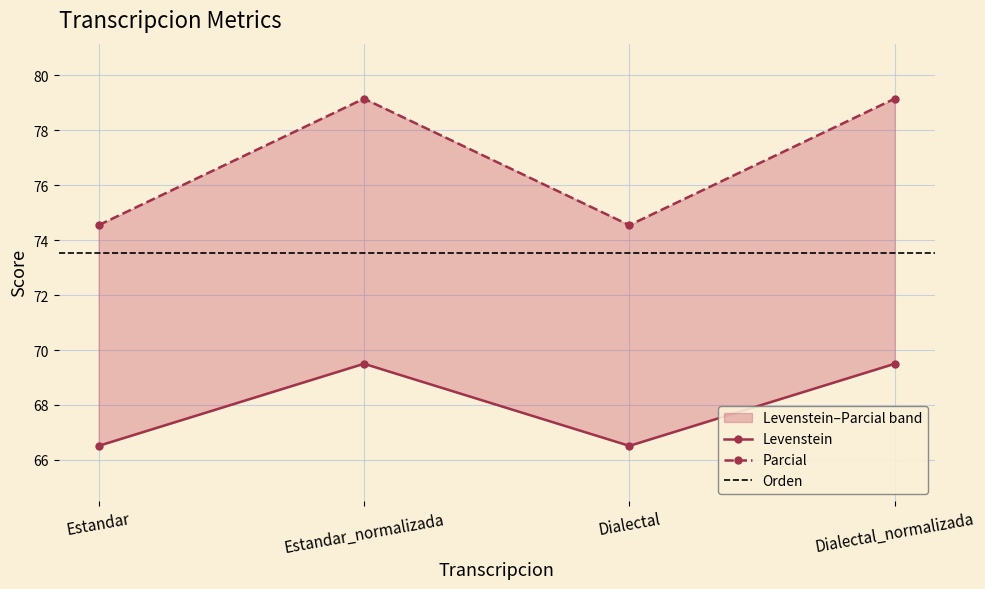

Does the chart display data point markers on the line(s)?

Yes